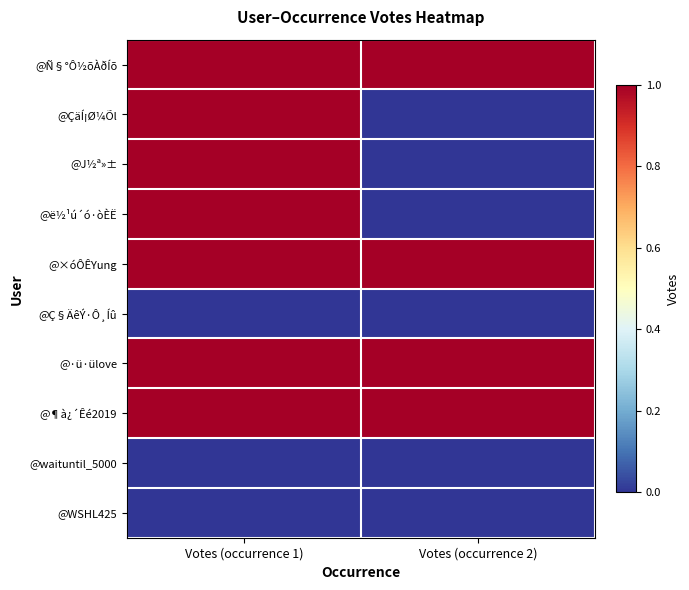

Which has a higher value, Votes (occurrence 2) or Votes (occurrence 1)?

Votes (occurrence 2)